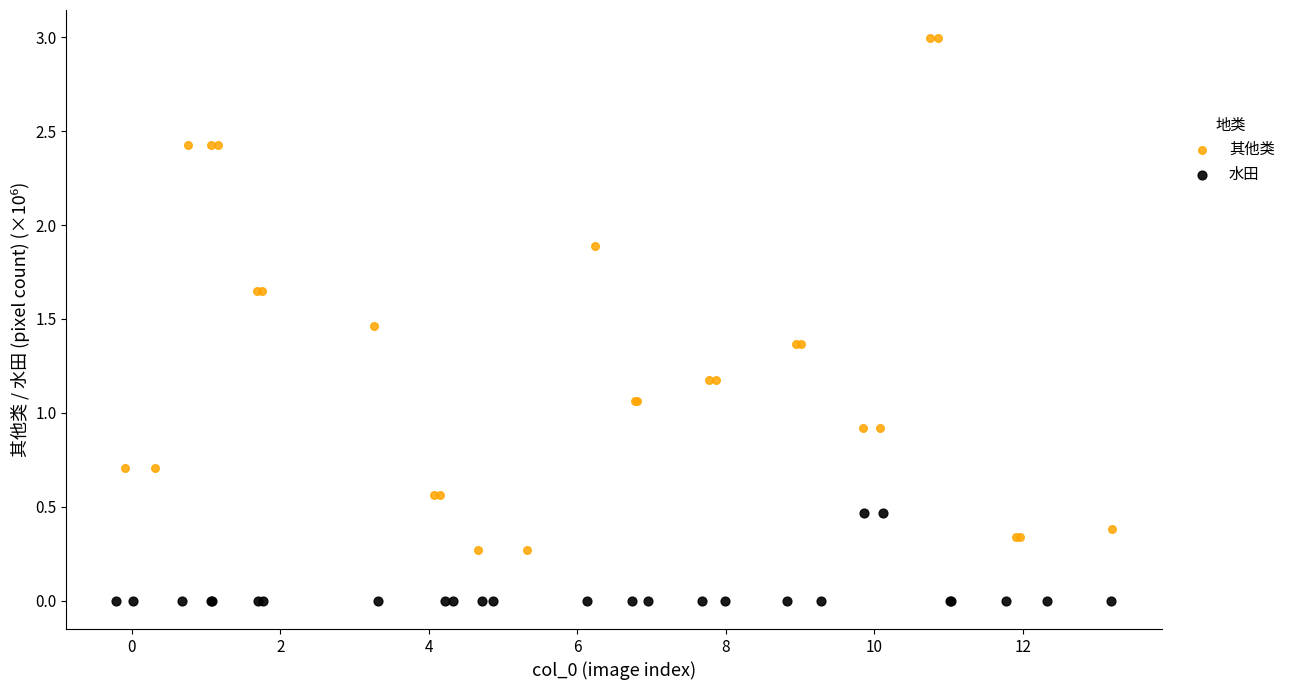

What are all the series names shown in the legend?

其他类, 水田